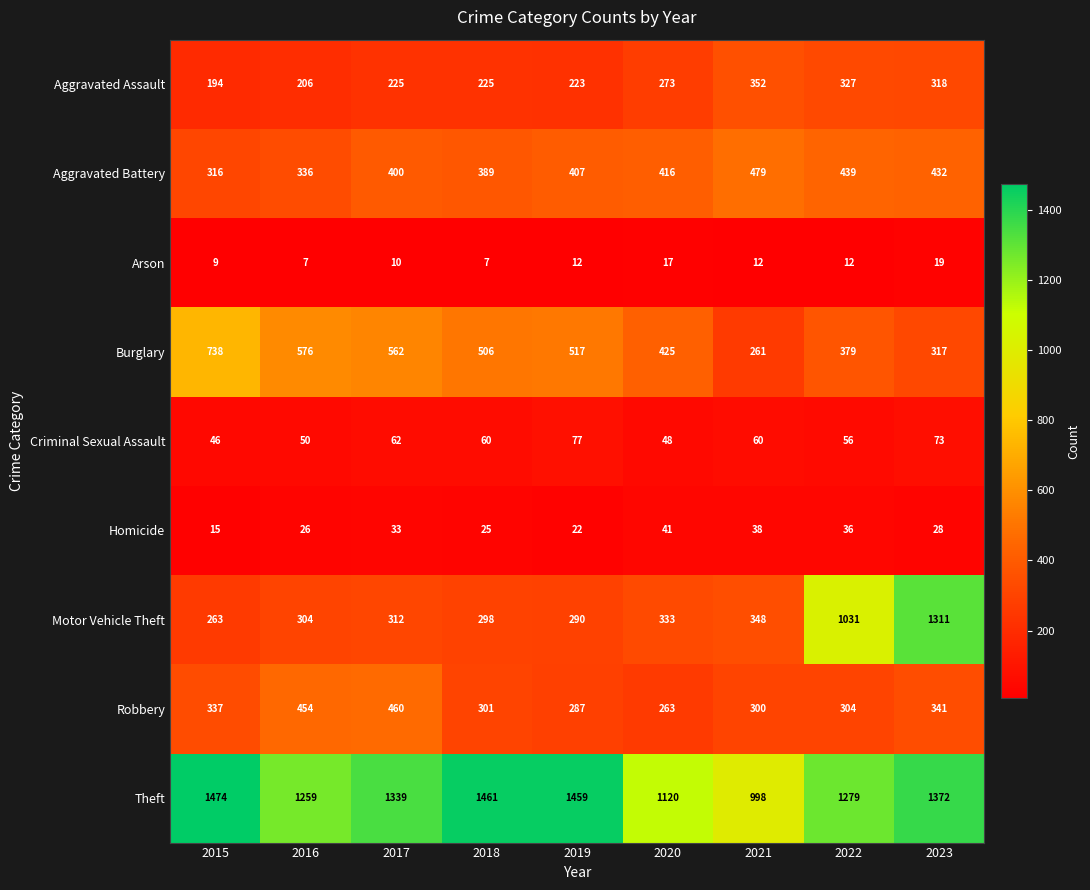

True or false: Criminal Sexual Assault has a value of 62 at 2017.

True